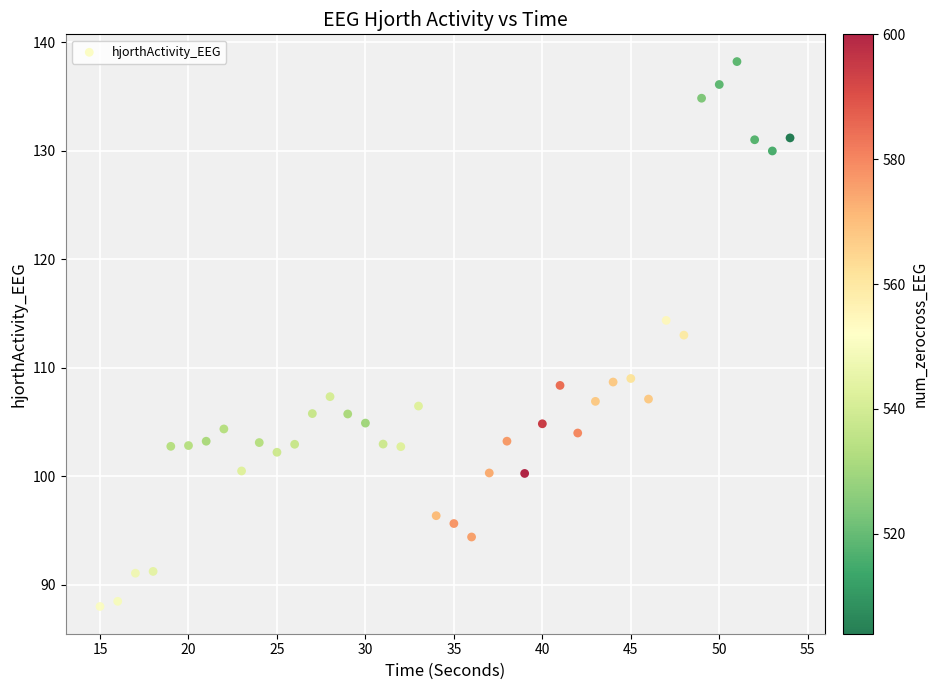

What is the range of Y values (max minus min)?

50.2